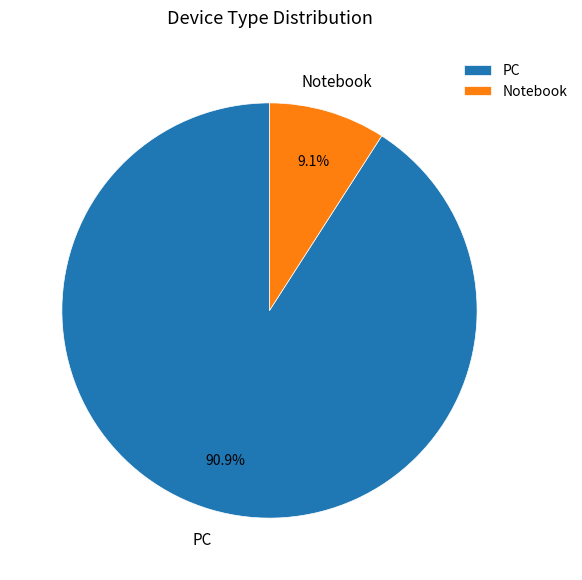

To the nearest percent, what is the difference between the Notebook and PC slice percentages?

82%